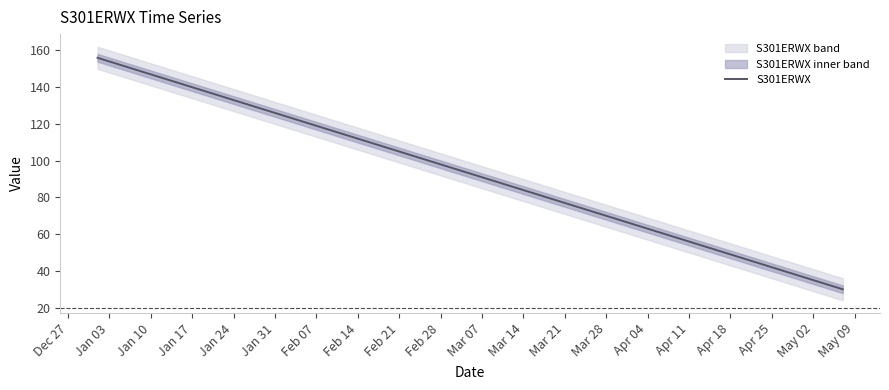

Count the number of categories in the chart.

19